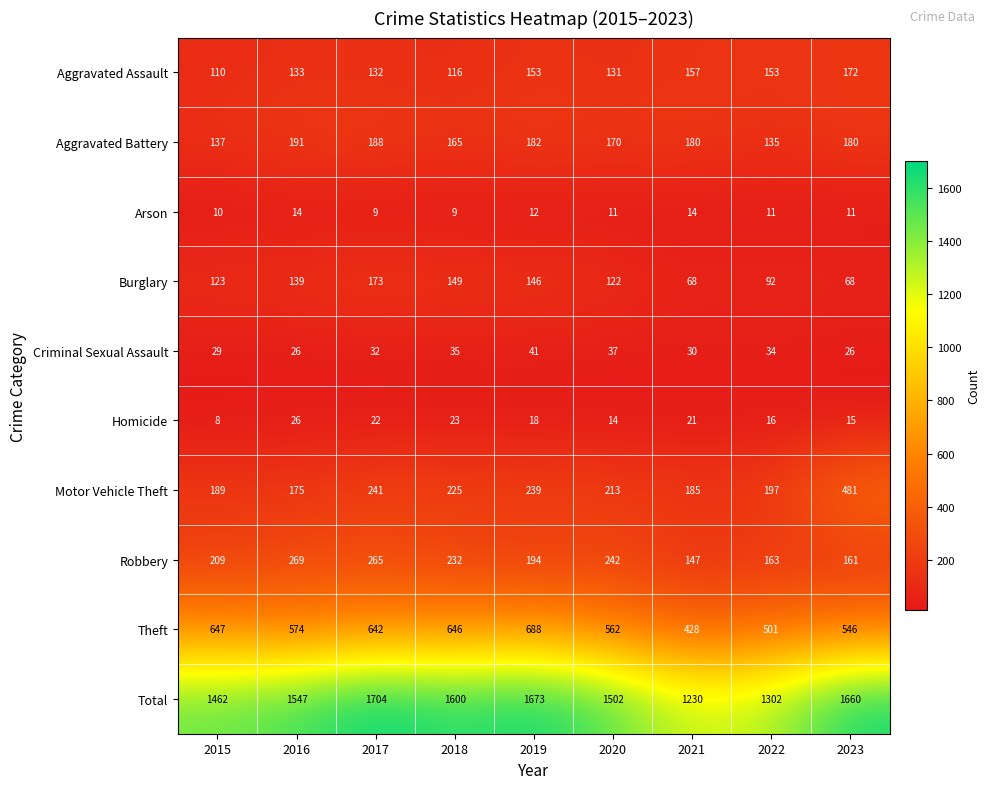

Which series has the widest spread of values?

Total